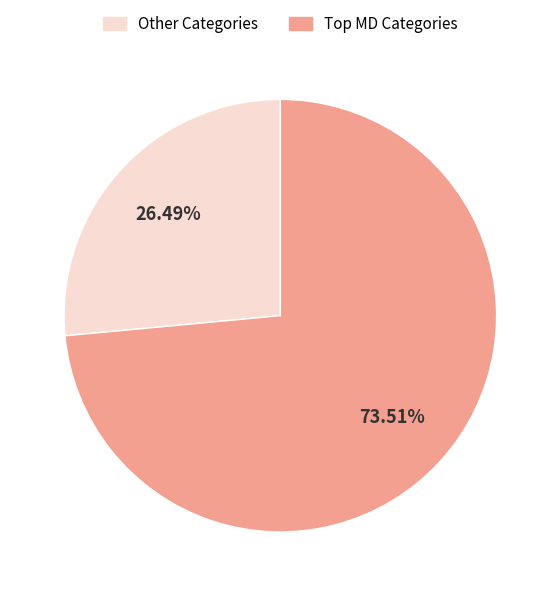

Does any single category account for the majority?

Yes